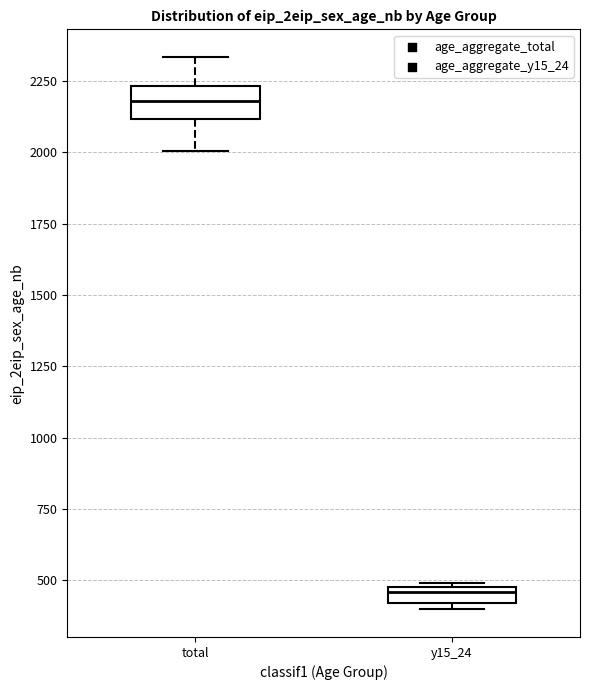

Where is the upper edge of the box for total on the y-axis? The values are not printed on the chart, so give them approximately, as read against the axis.

2250